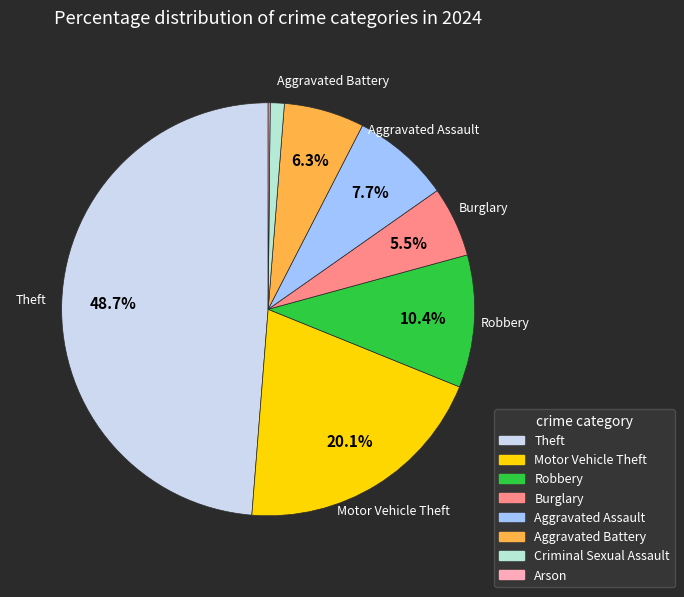

Does any single category account for the majority?

No